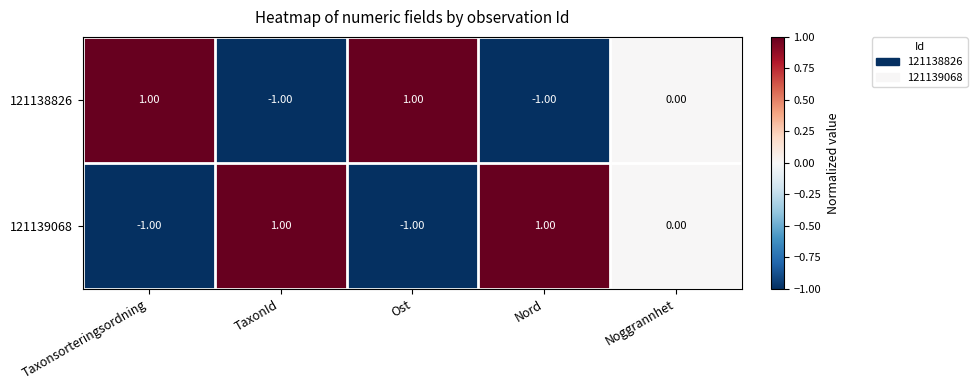

At which label does 121138826 first exceed 0?

Taxonsorteringsordning